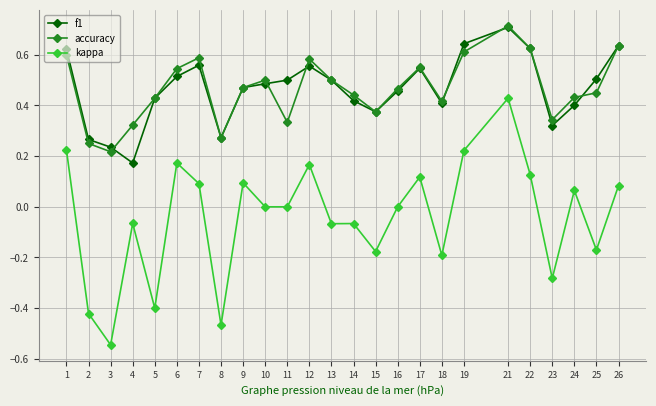

Is it true that kappa equals 0.1 at 22?

True